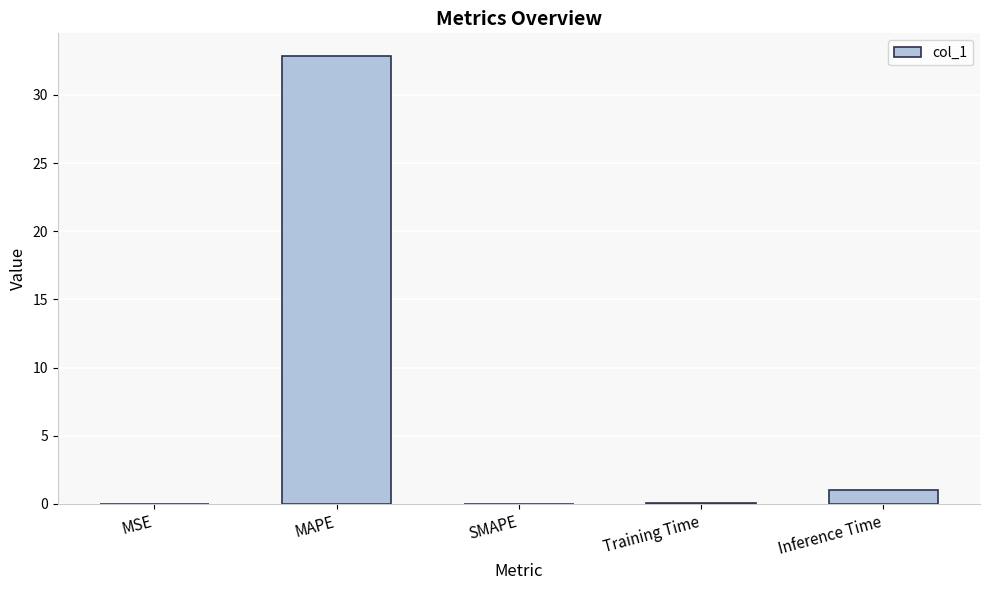

Is it true that the value at MAPE is 32.9?

True